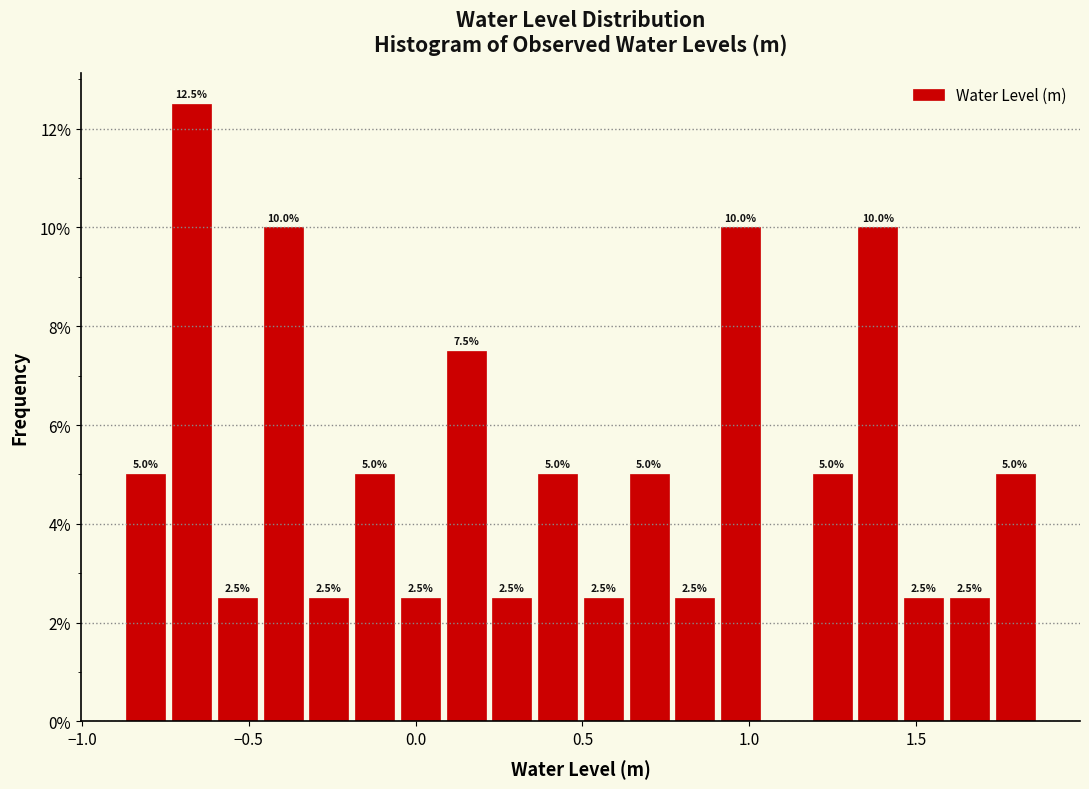

Around what value on the x-axis is the tallest bar? Give the approximate position of its centre, as read against the axis.

-0.65